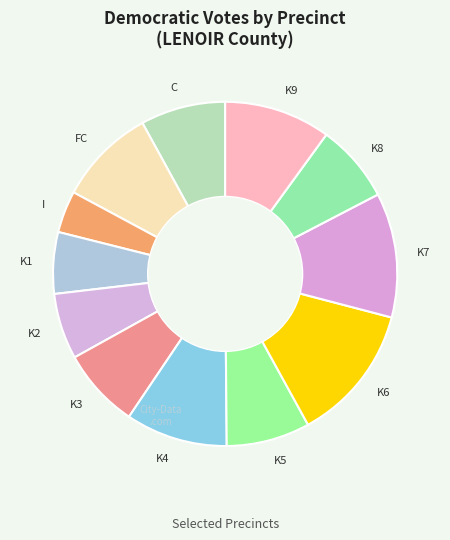

Approximately how many times larger is the value at K1 compared to K4?

0.6